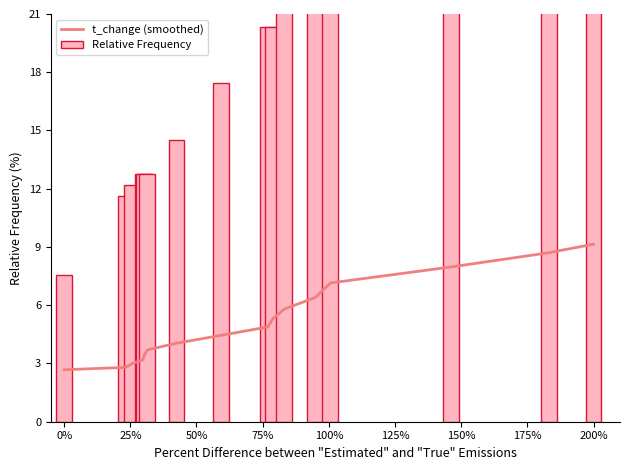

The value of t_change (smoothed) at 200% is 9.1. True or false?

True